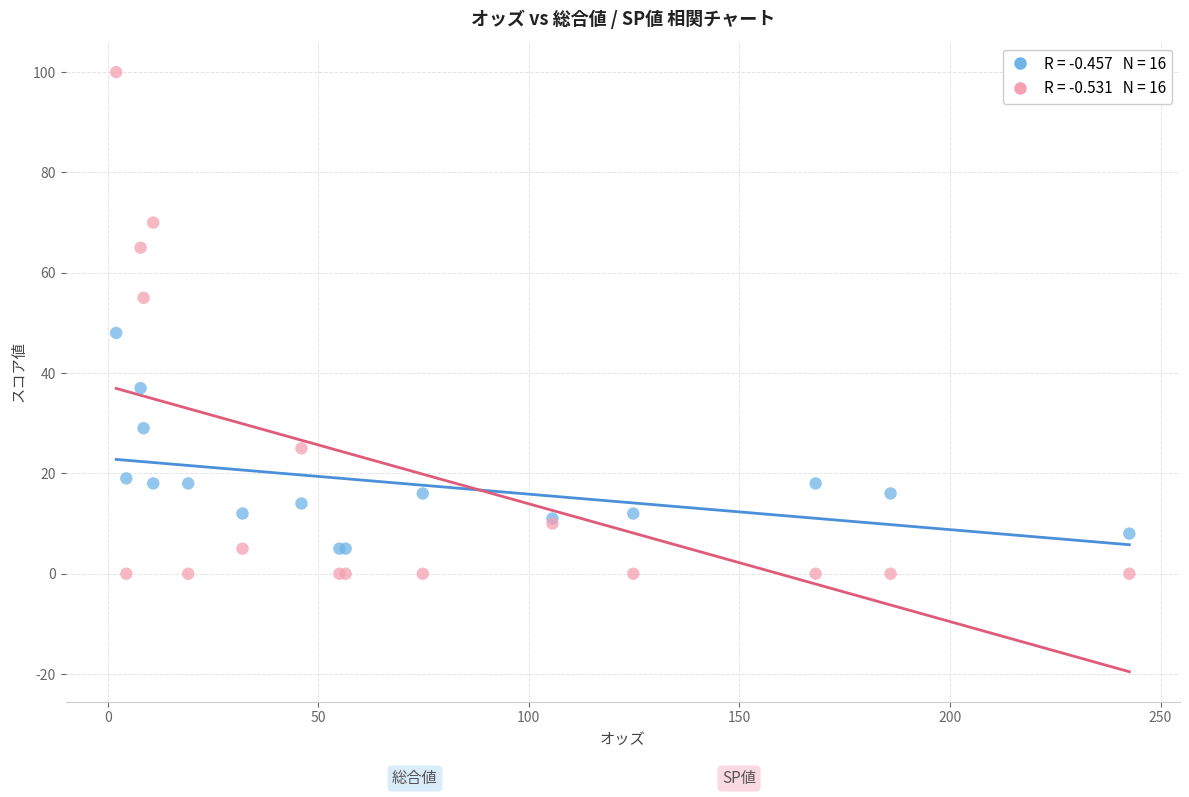

Across all series, what Y value is closest to 50?

48